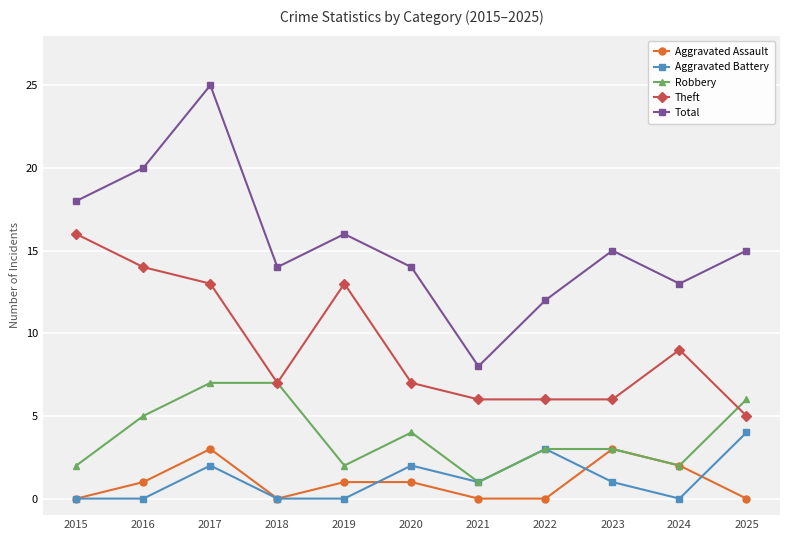

Where is the first local maximum for Theft?

2019